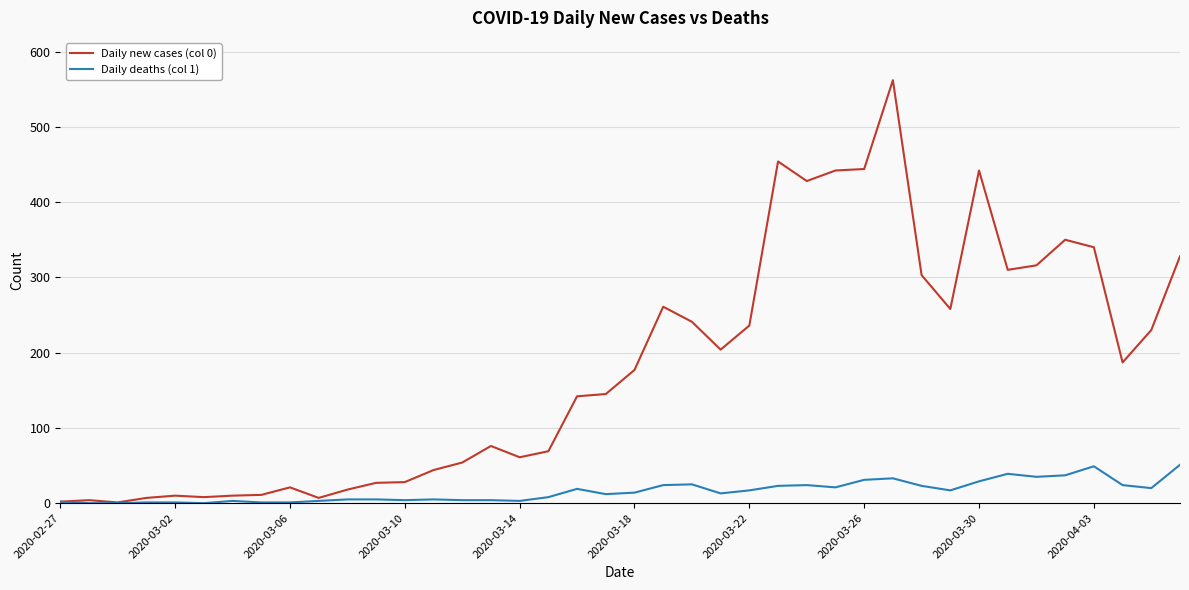

True or false: Daily new cases (col 0) has more than 1 interior local peaks.

True